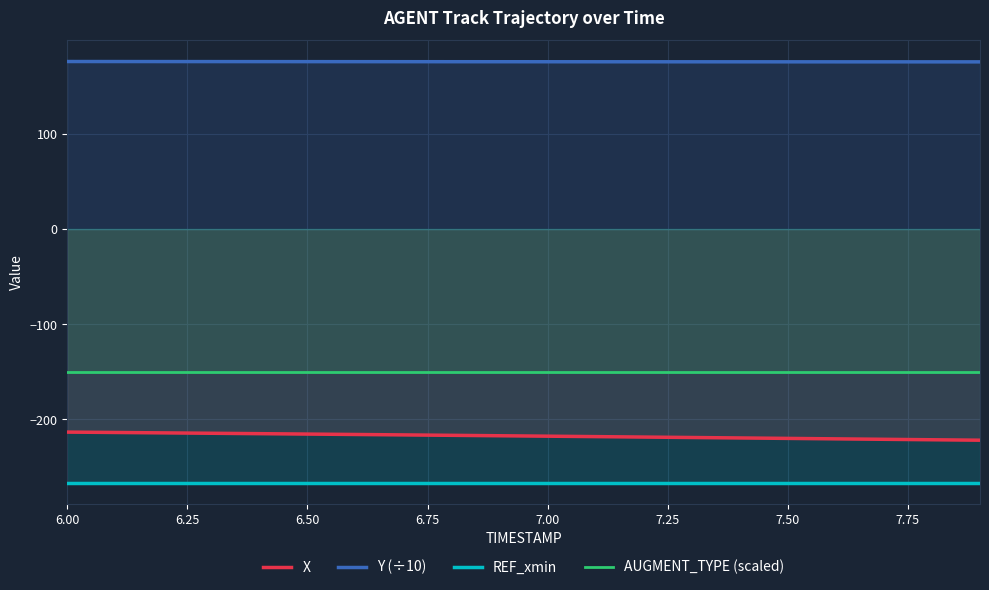

Which series has the largest total across all categories?

Y (÷10)